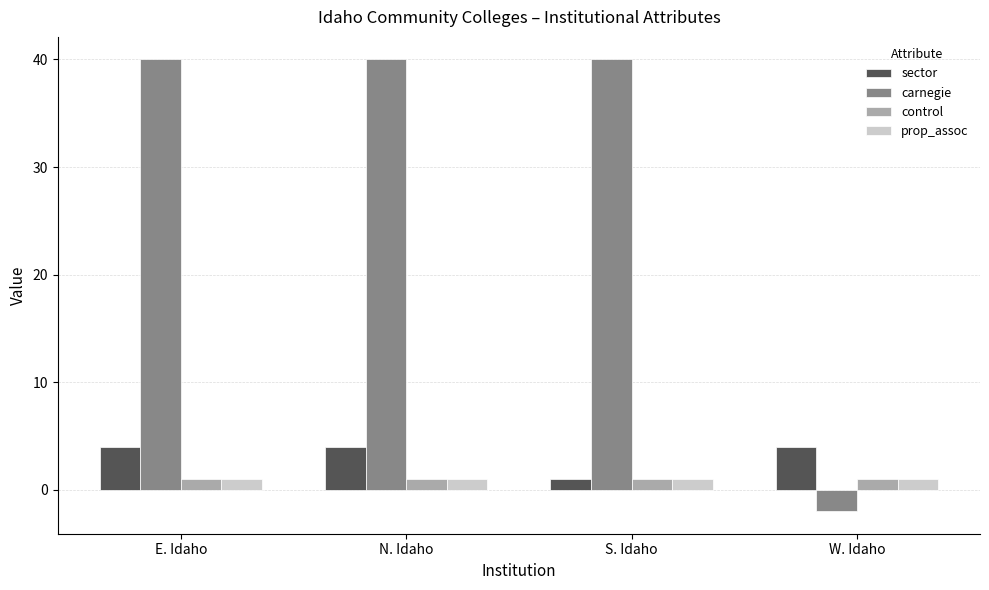

Count the number of data series in this chart.

4